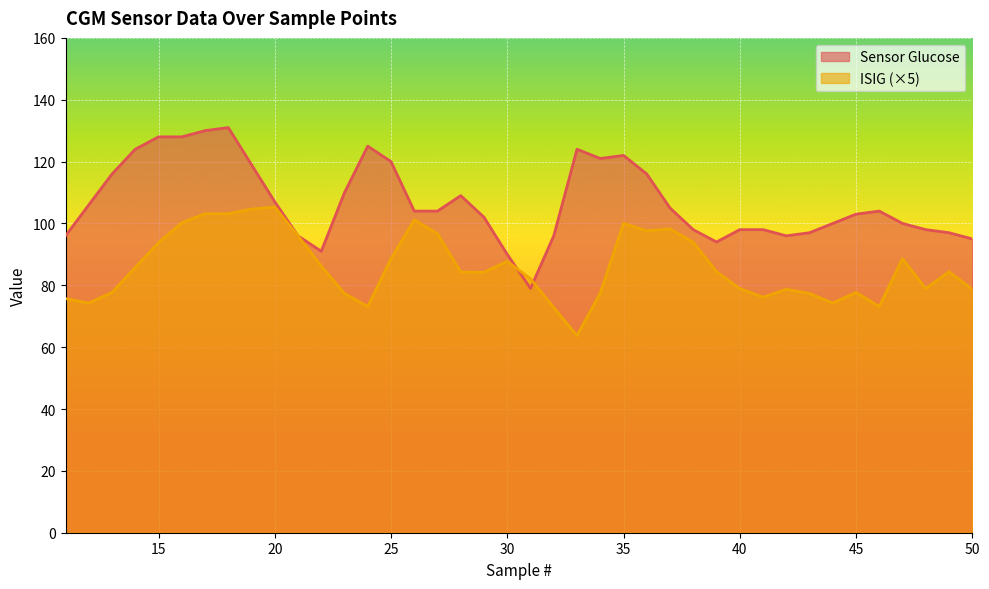

Read the ISIG value at 46.

73.2